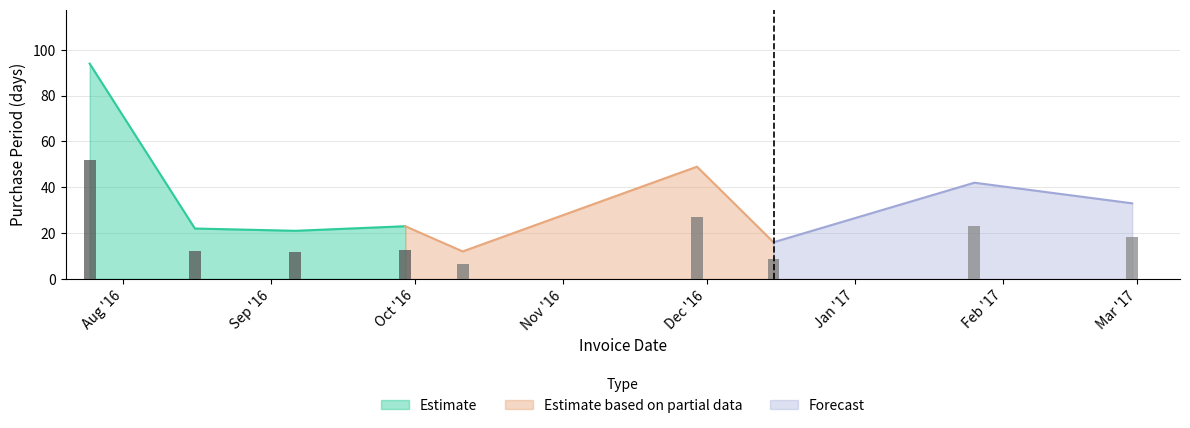

What is the change in value from 2016-07-25 to 2016-09-29?

-71